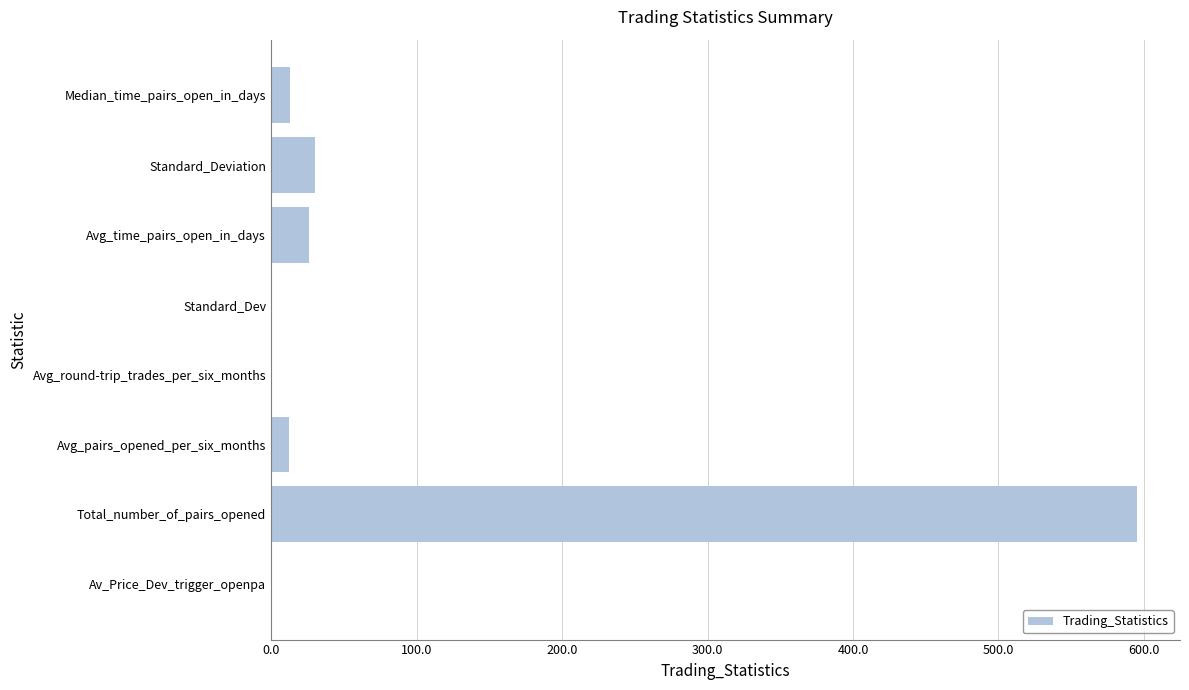

What is the greatest value displayed?

595.0